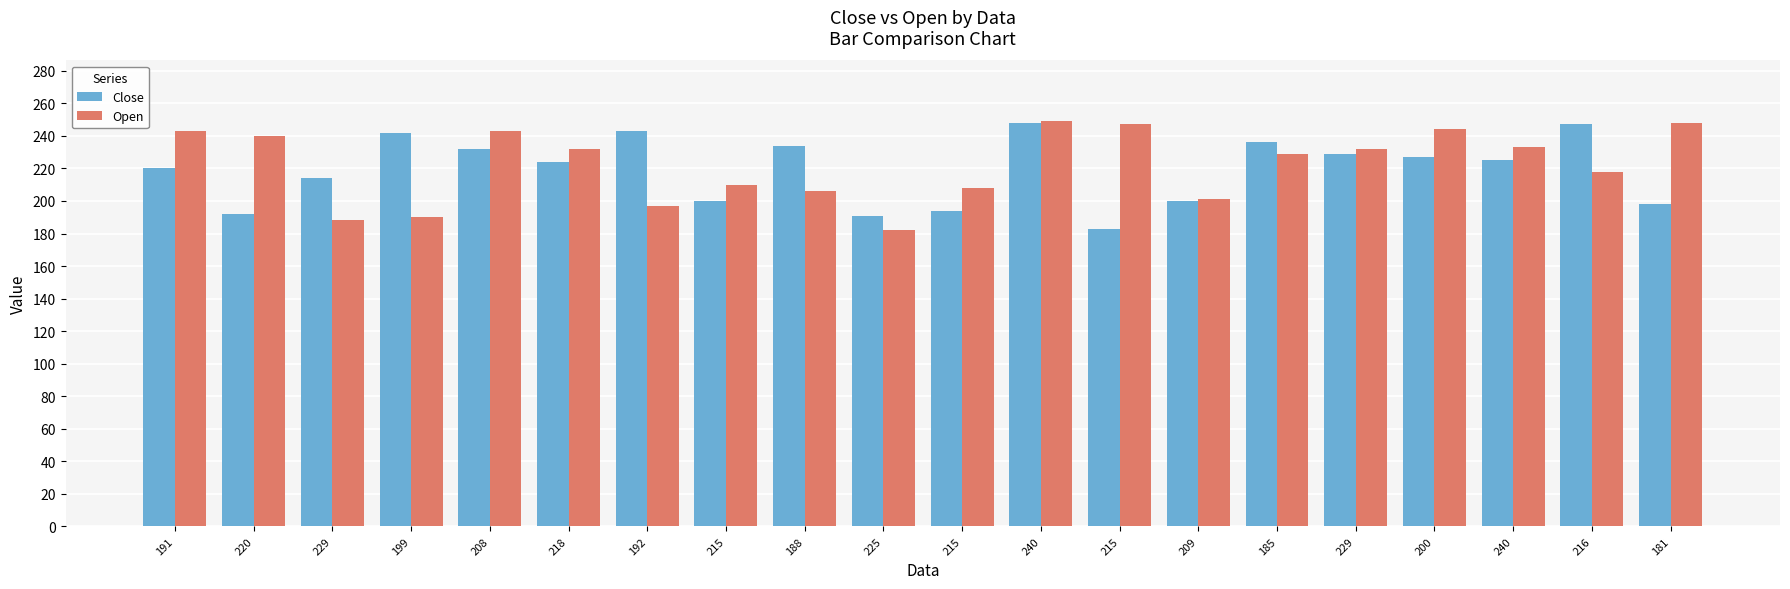

Which series changed the most between 215 and 215?

Open